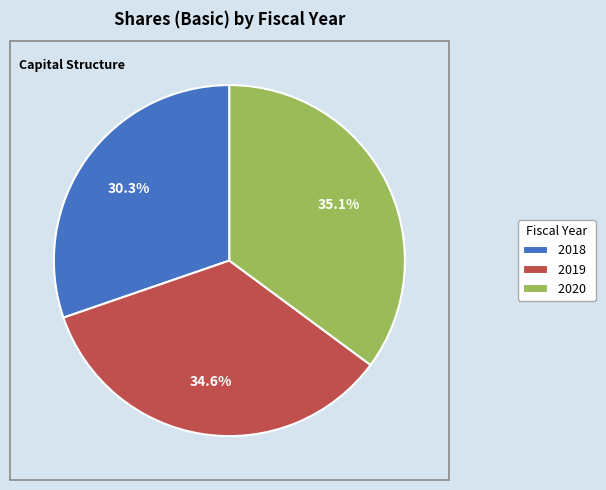

What is the total percentage of 2018 and 2020?

65.4%